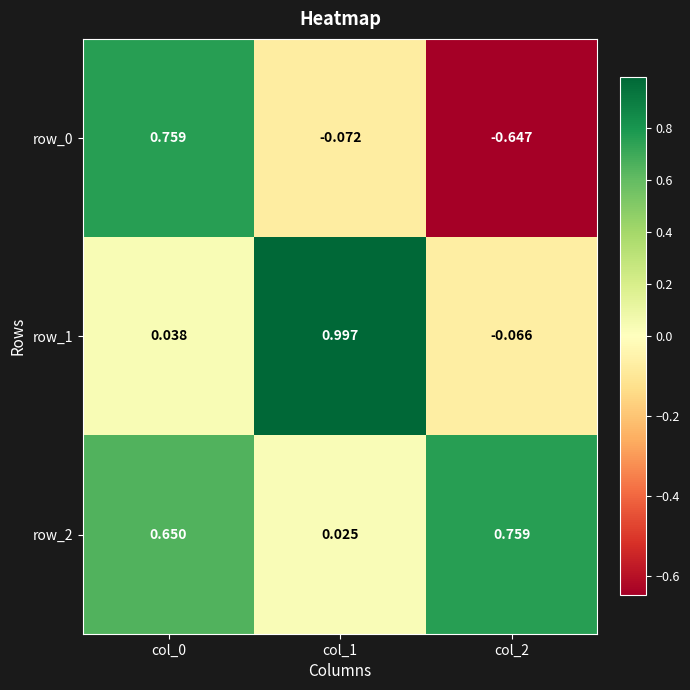

Is the value of row_1 at col_2 greater than the value of row_0 at col_1?

Yes